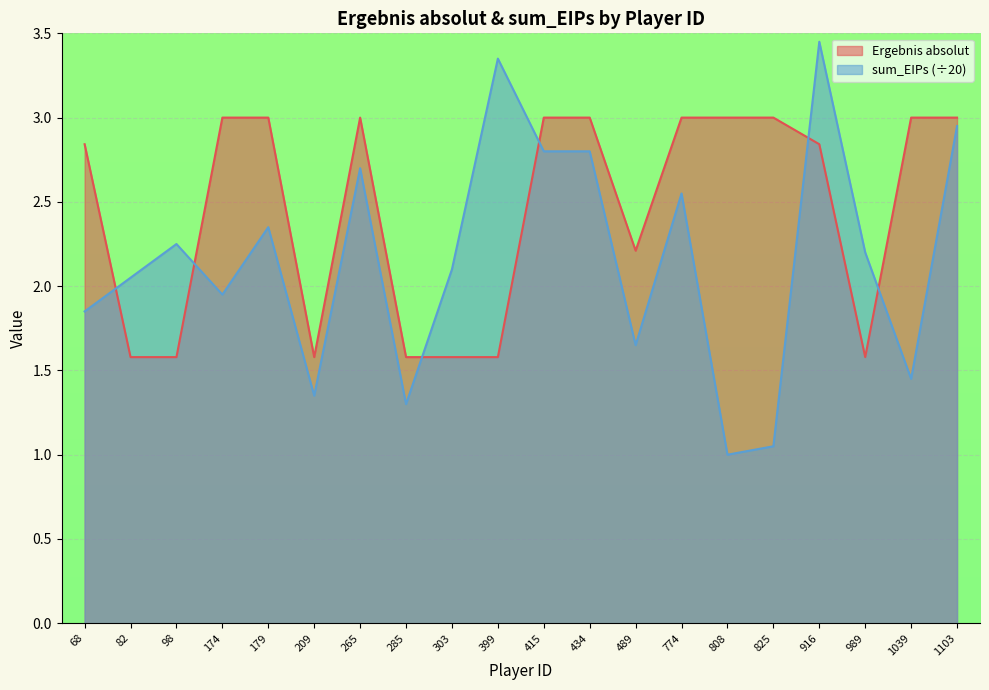

List the series in order of their overall mean, highest first.

Ergebnis absolut, sum_EIPs (÷20)